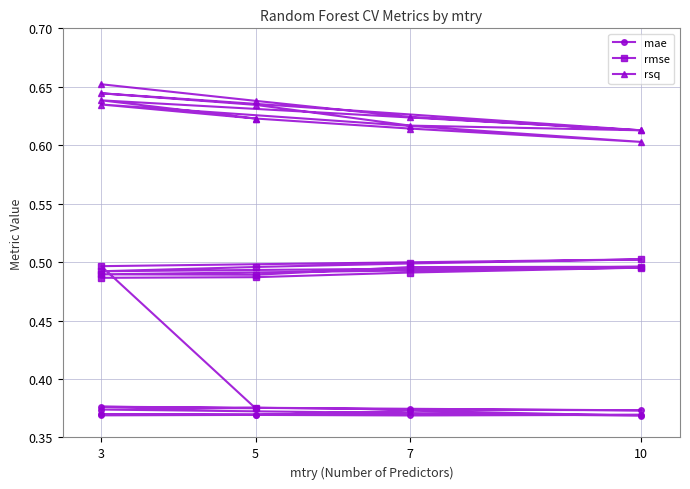

The value of mae at 10 is 0.6. True or false?

False